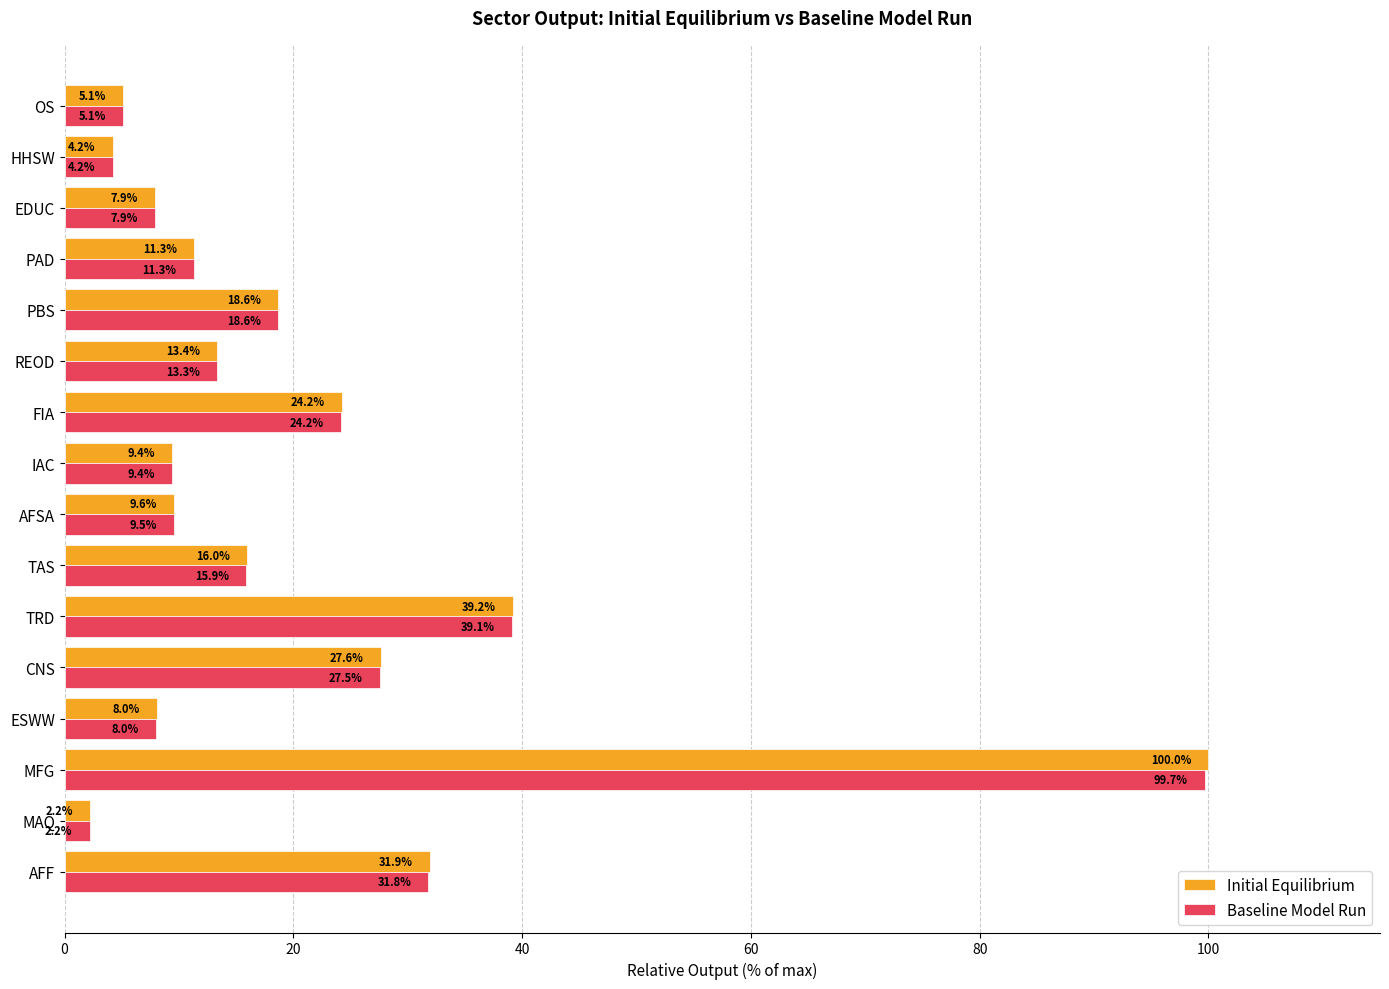

Which label corresponds to the smallest value in the chart?

MAQ